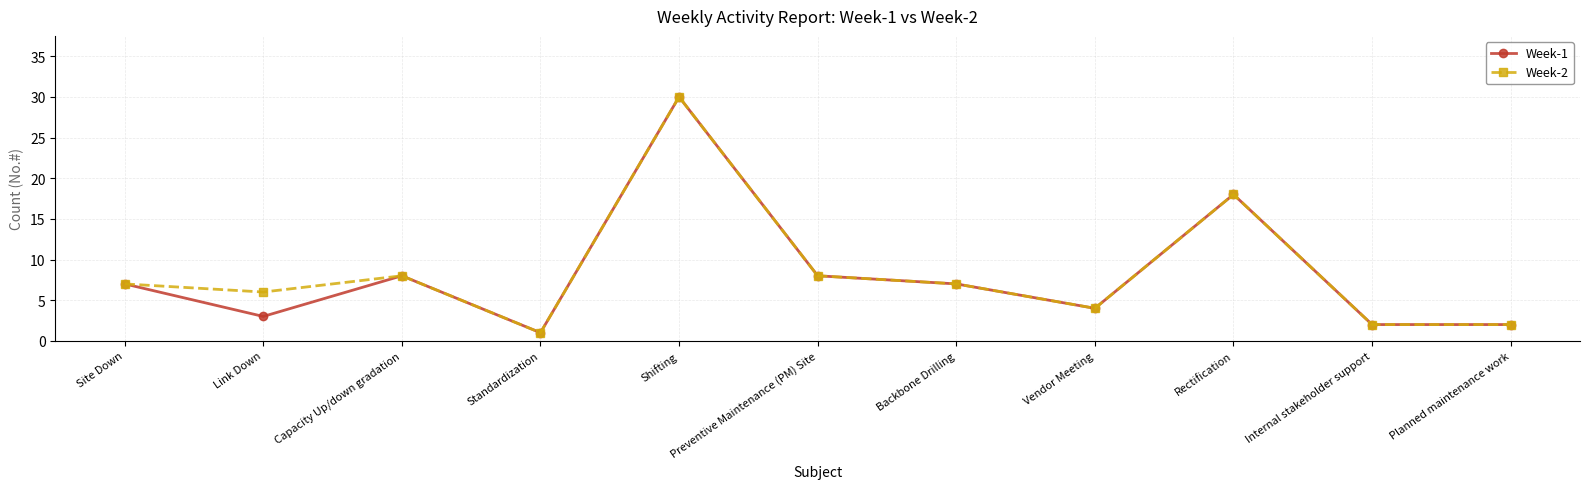

Reading right to left, extract all data points from this chart.

Week-1: 2	2	18	4	7	8	30	1	8	3	7
Week-2: 2	2	18	4	7	8	30	1	8	6	7